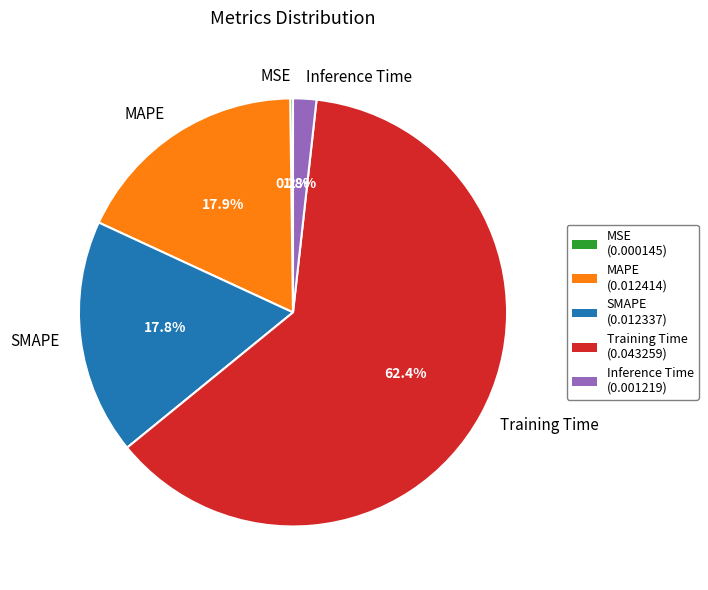

What portion of the pie excludes MAPE?

82.1%